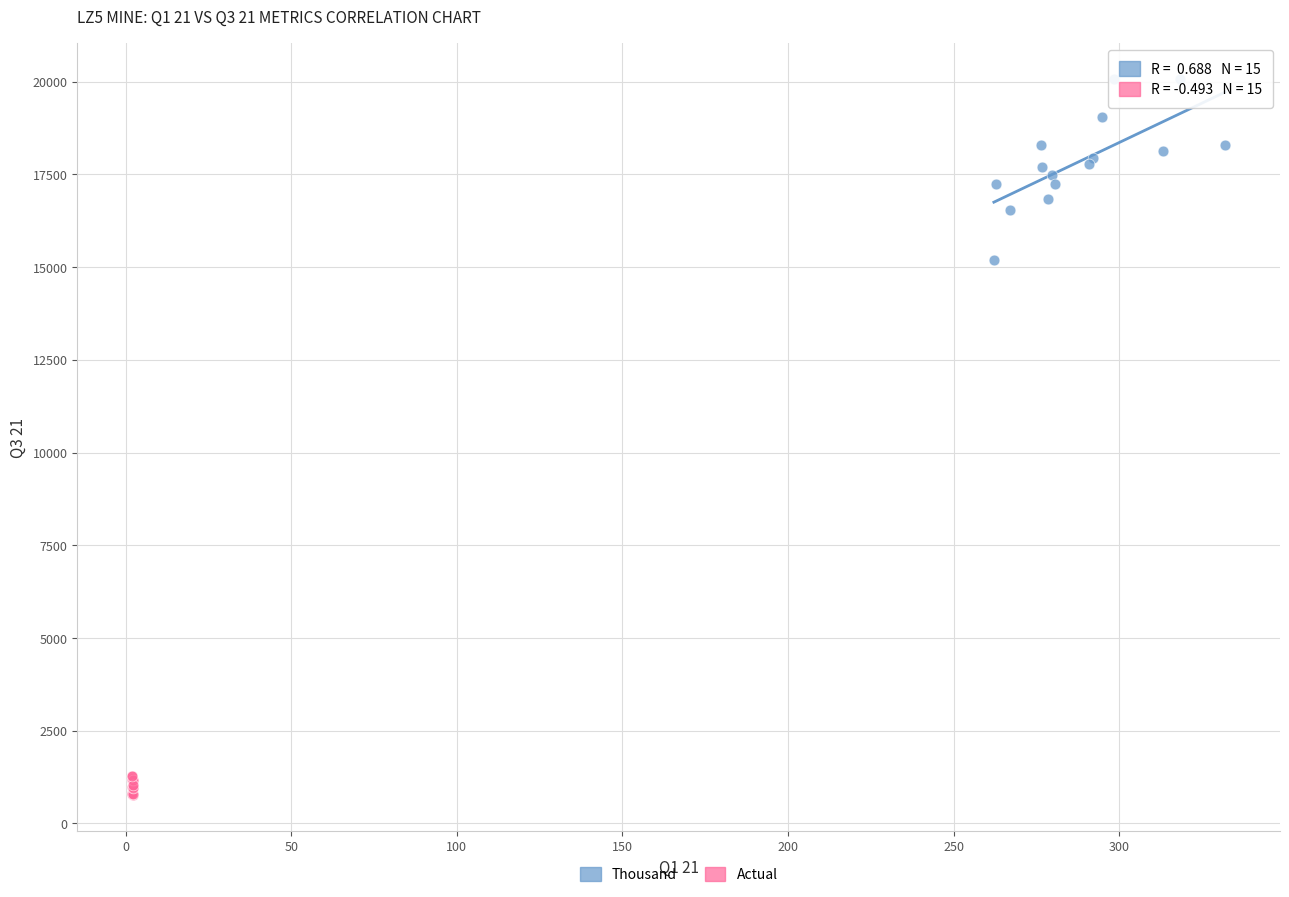

Which series has the largest Y range (max minus min)?

Thousand